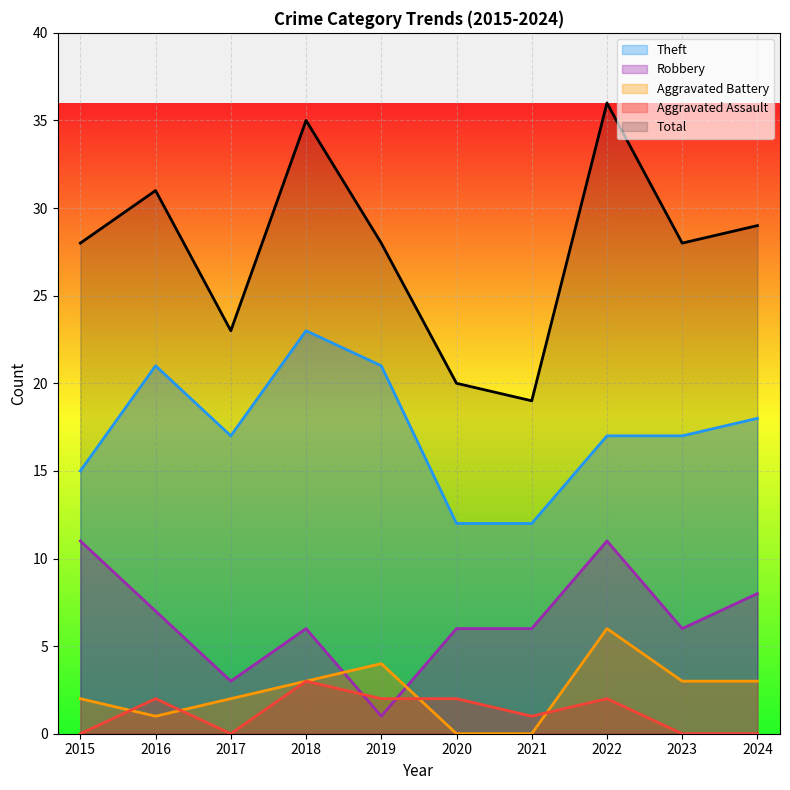

Which series has the largest range (max minus min)?

Total